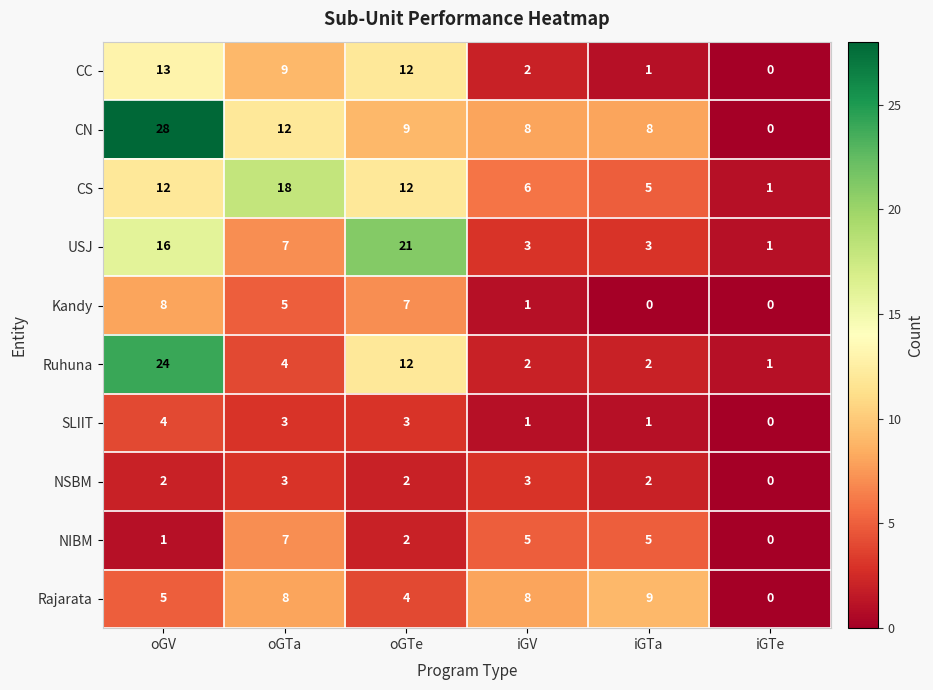

Count the number of categories in the chart.

6